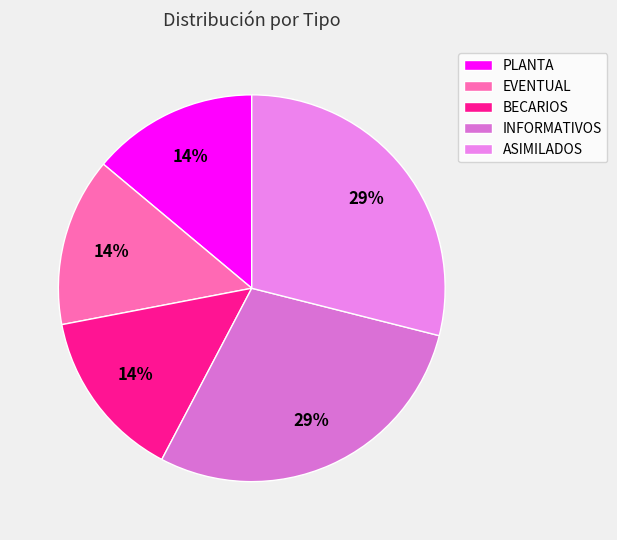

How much of the chart is everything except EVENTUAL?

85.9%